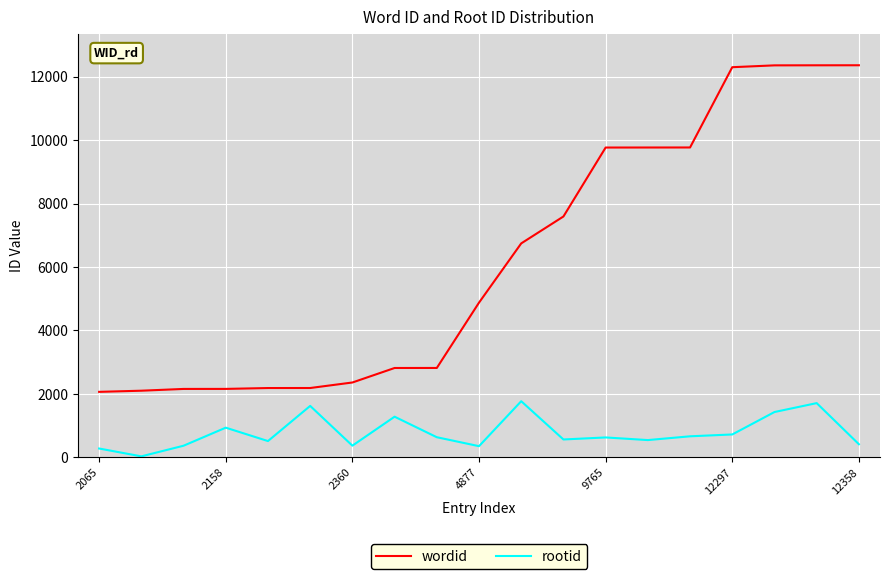

Which series has the widest spread of values?

wordid